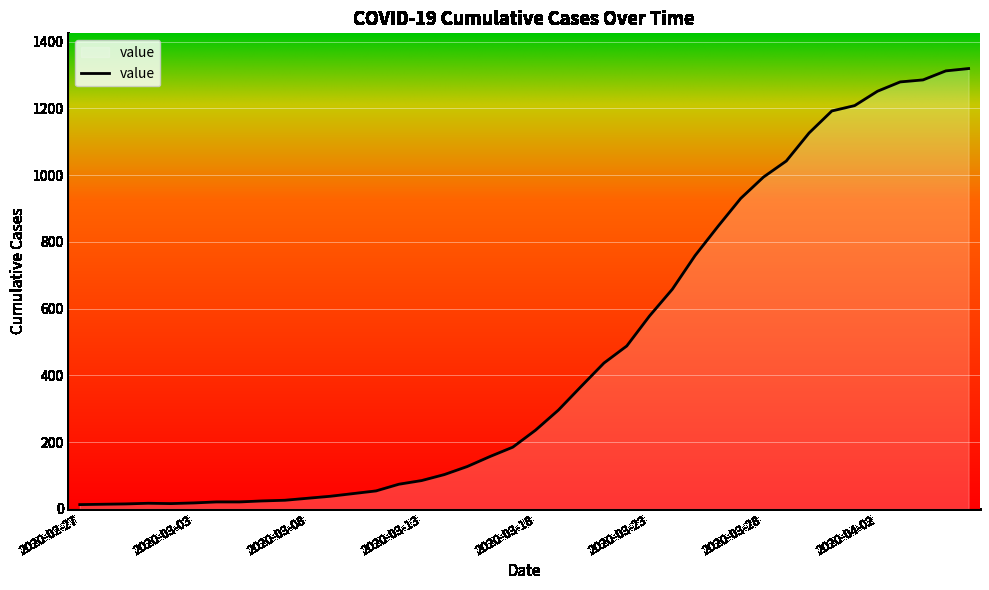

What is the difference between the maximum and minimum values?

1306